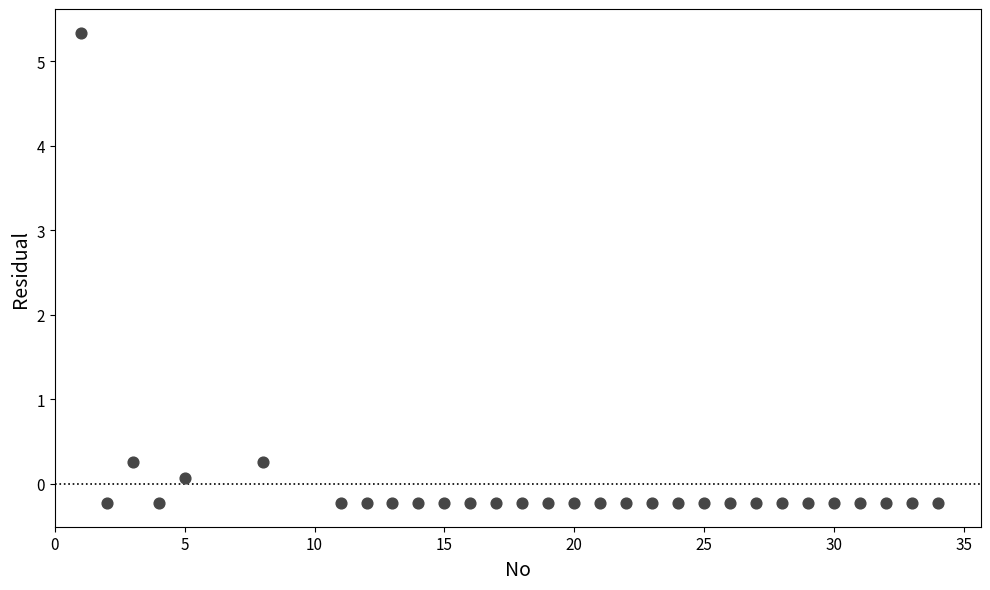

What is the range of X values (max minus min)?

33.0